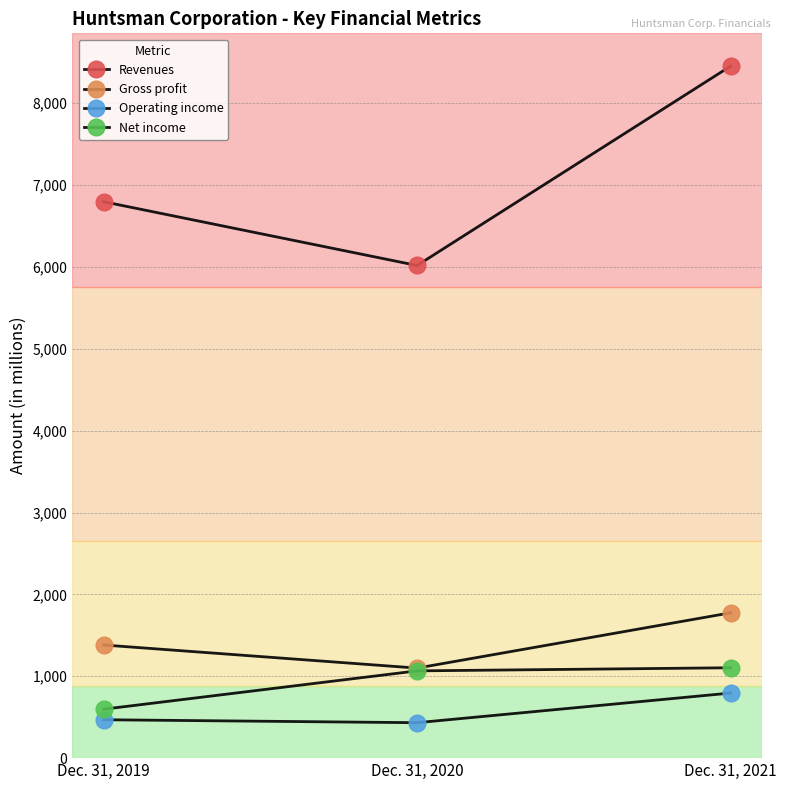

How many data points does each series have?

3